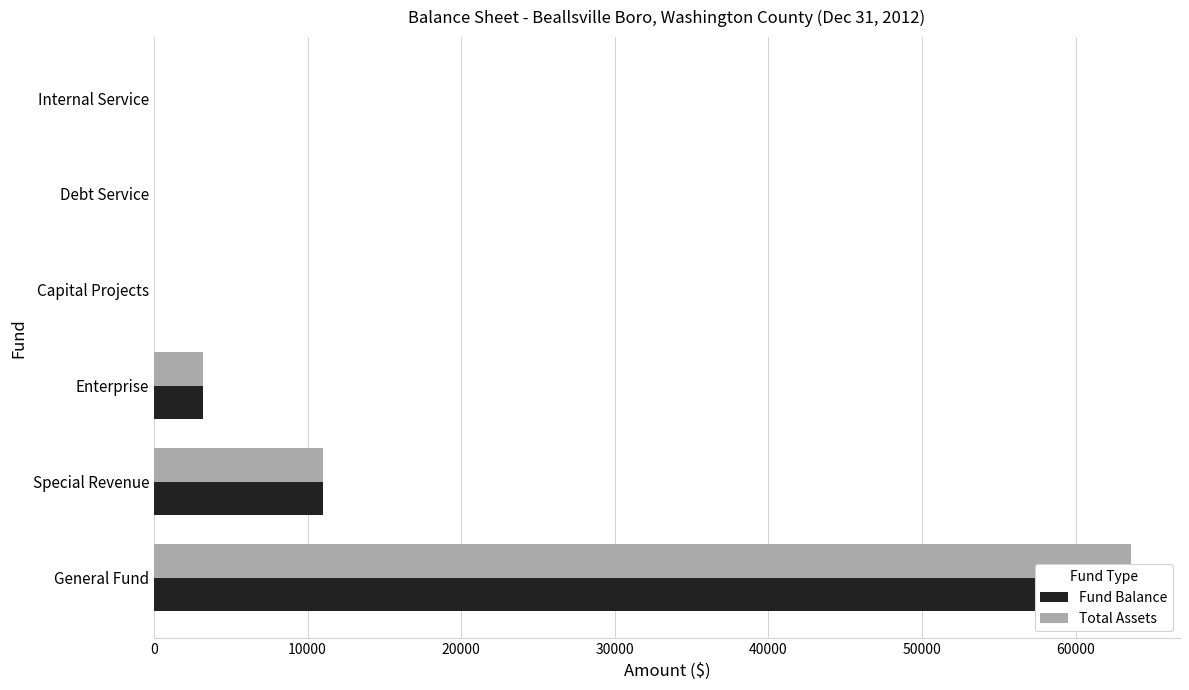

How many values in the Fund Balance series exceed 3179?

2